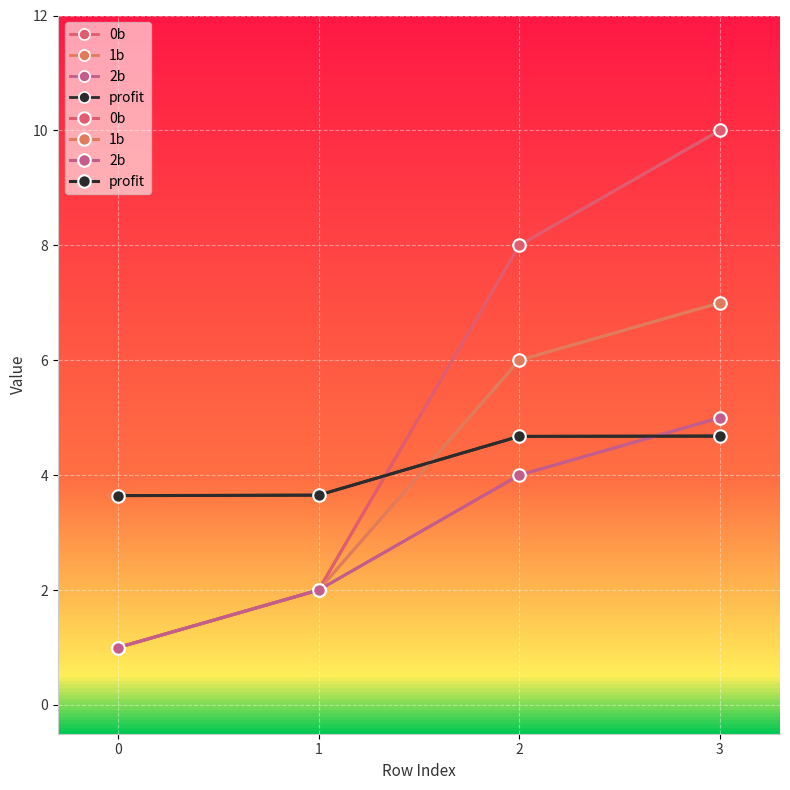

Rank the series at 1 from highest to lowest value.

profit, 0b, 1b, 2b